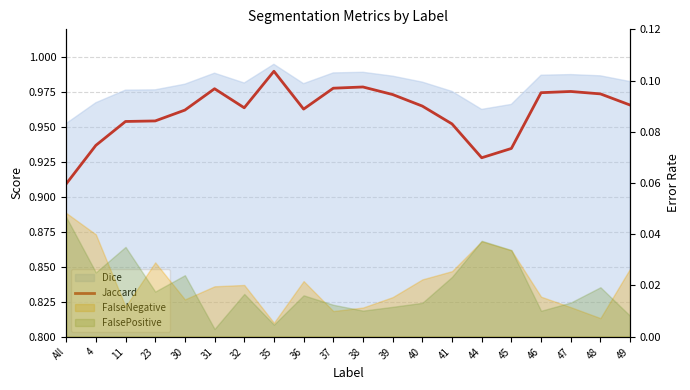

How many interior local peaks (higher than both neighbors) does the data have?

4